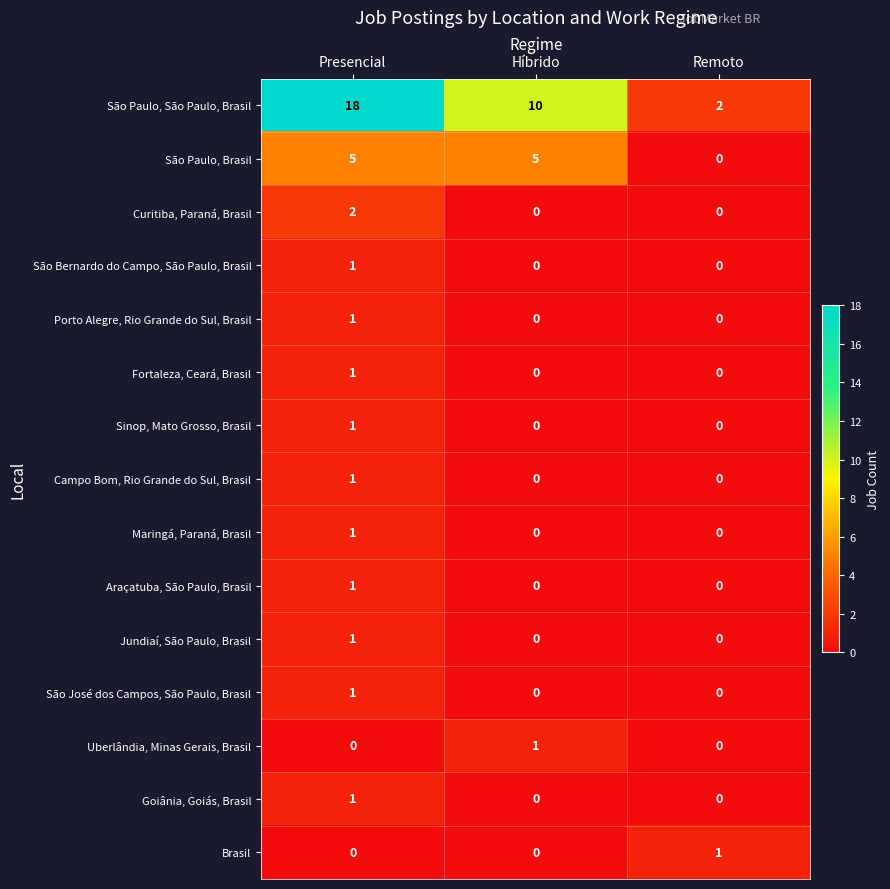

Count the São Bernardo do Campo, São Paulo, Brasil values in the range 0 to 1.

3